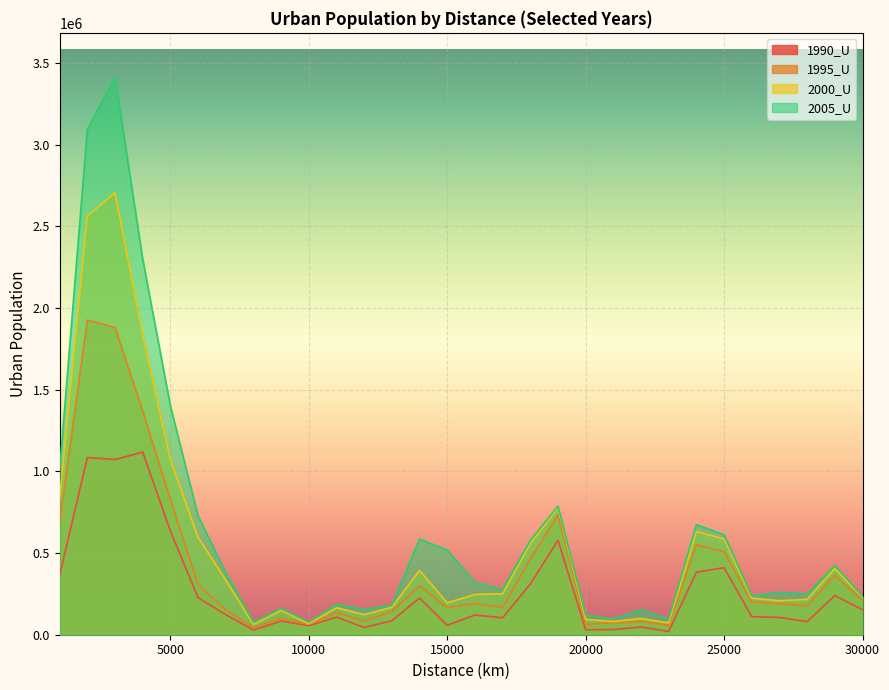

What is the value of the 2000_U point at the 20th from the left?

94125